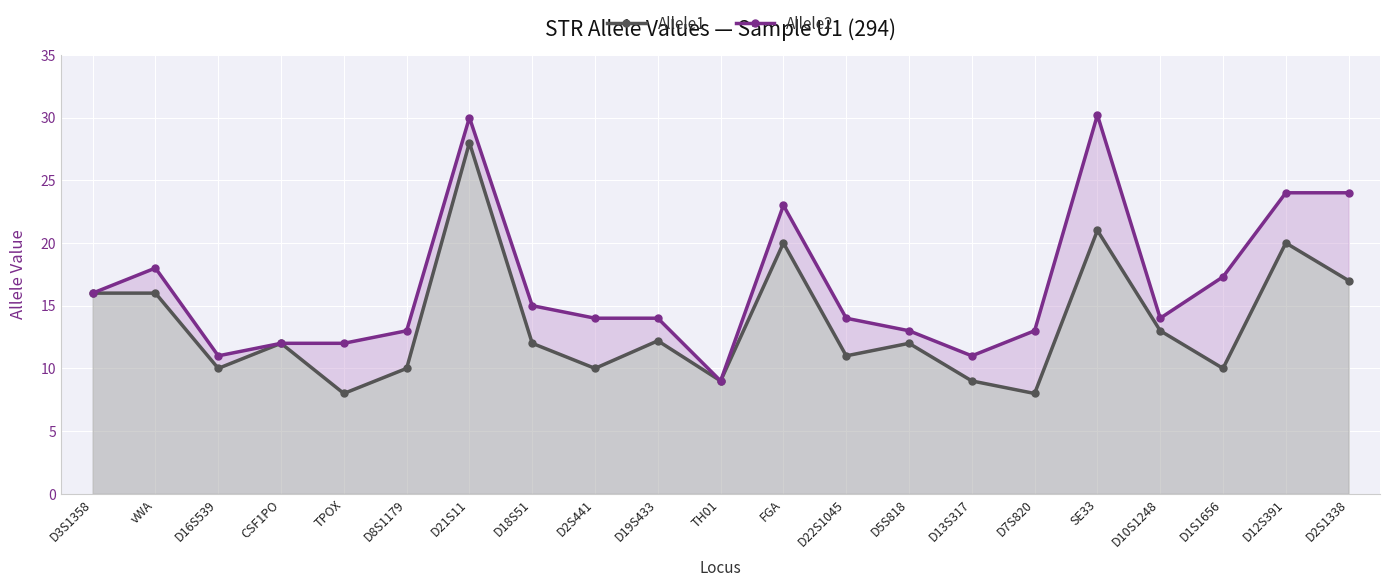

What is the label of the 19th point from the right?

D16S539